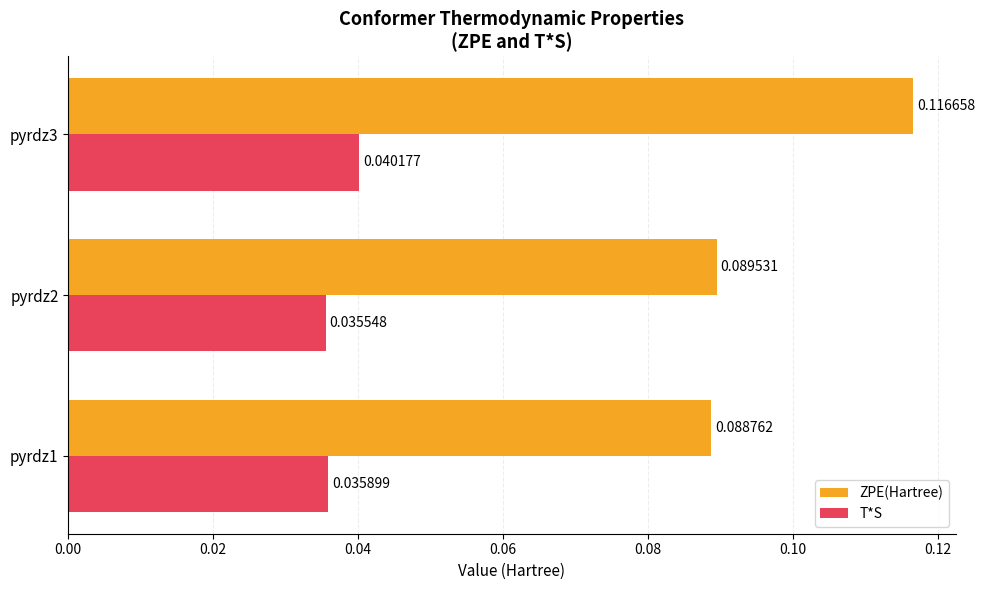

Which series has the largest total across all categories?

ZPE(Hartree)